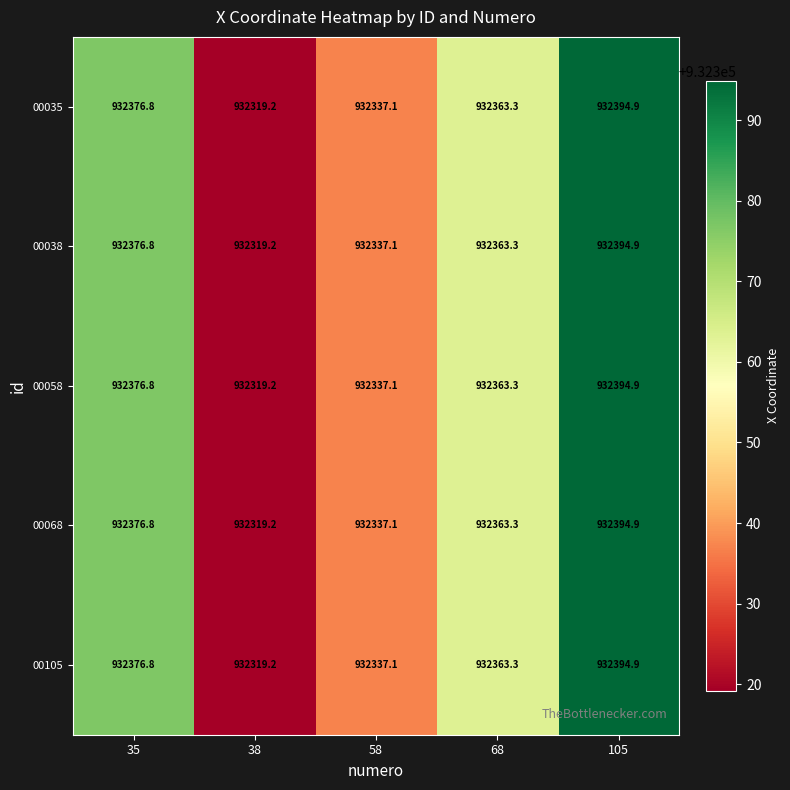

At which category is the sum across all series the highest?

105